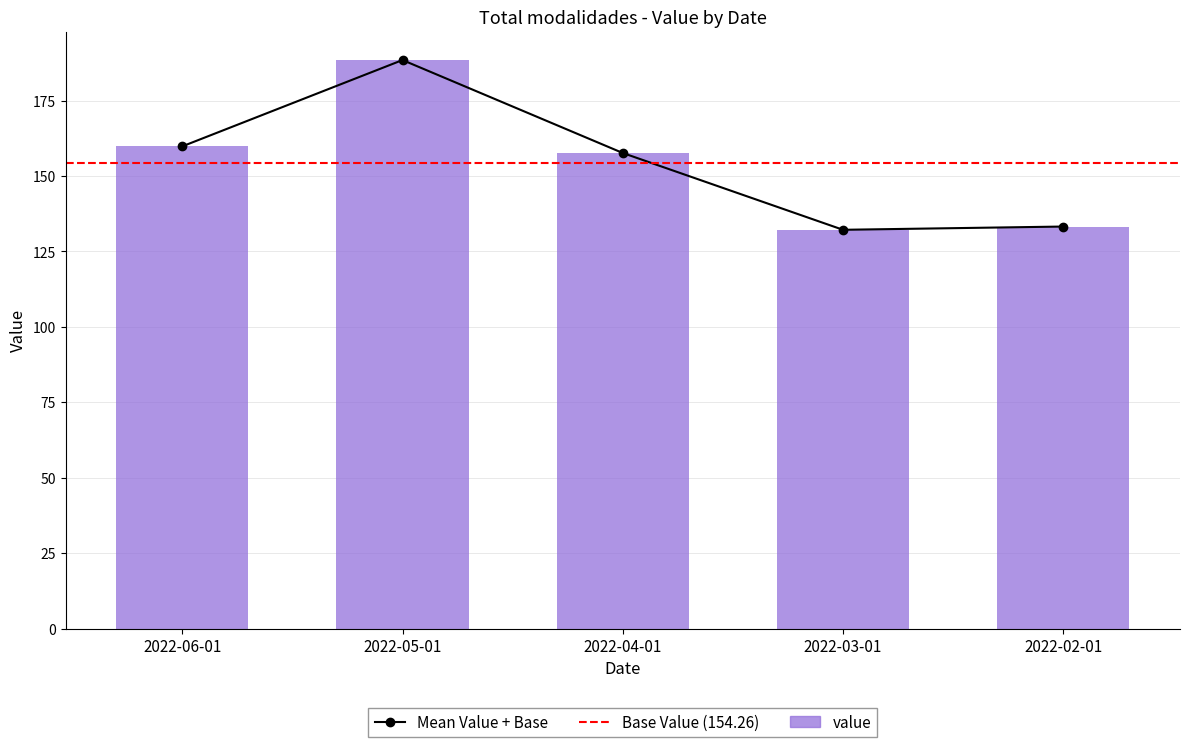

Which category has the lowest value across all series?

2022-03-01